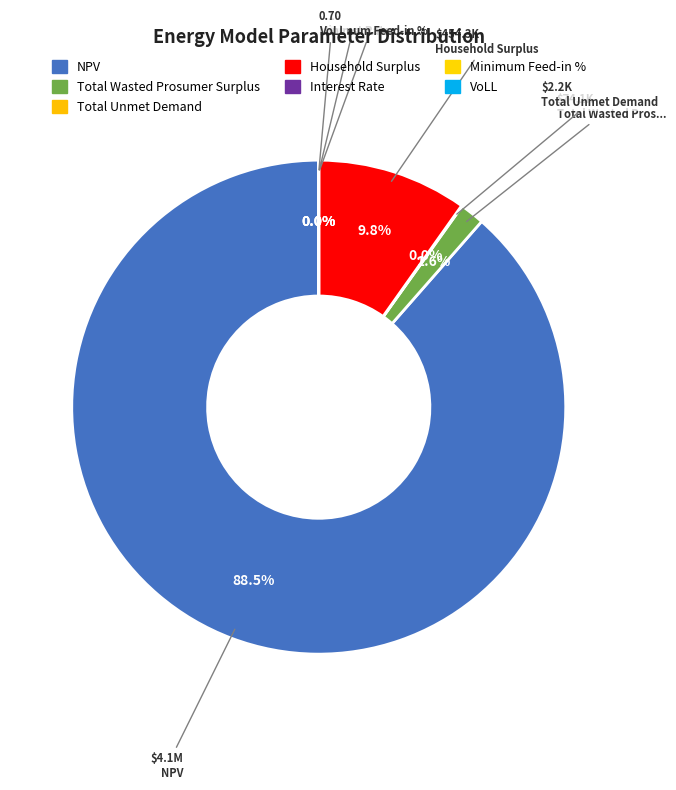

What is the smallest slice in the pie chart?

Minimum Feed-in %